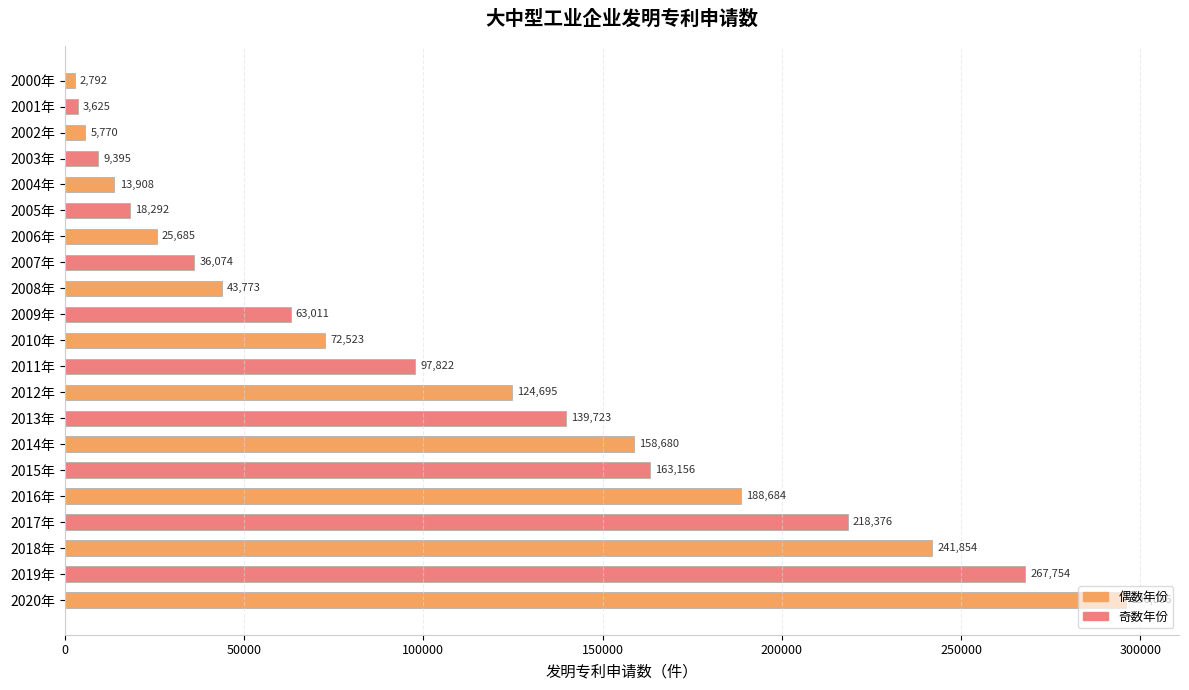

Is it true that the value at 2007年 is 36074?

True